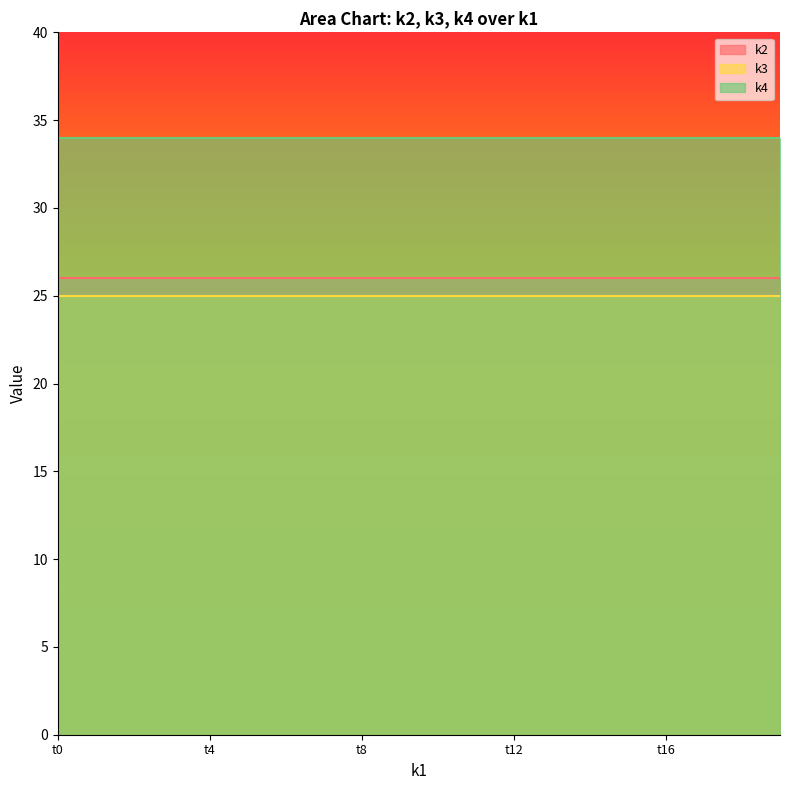

What is the value of the k3 point at the 20th from the left?

25